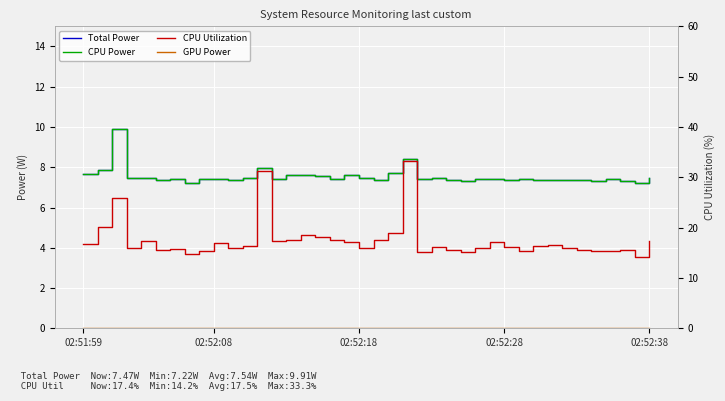

Which category has the lowest value across all series?

02:51:59